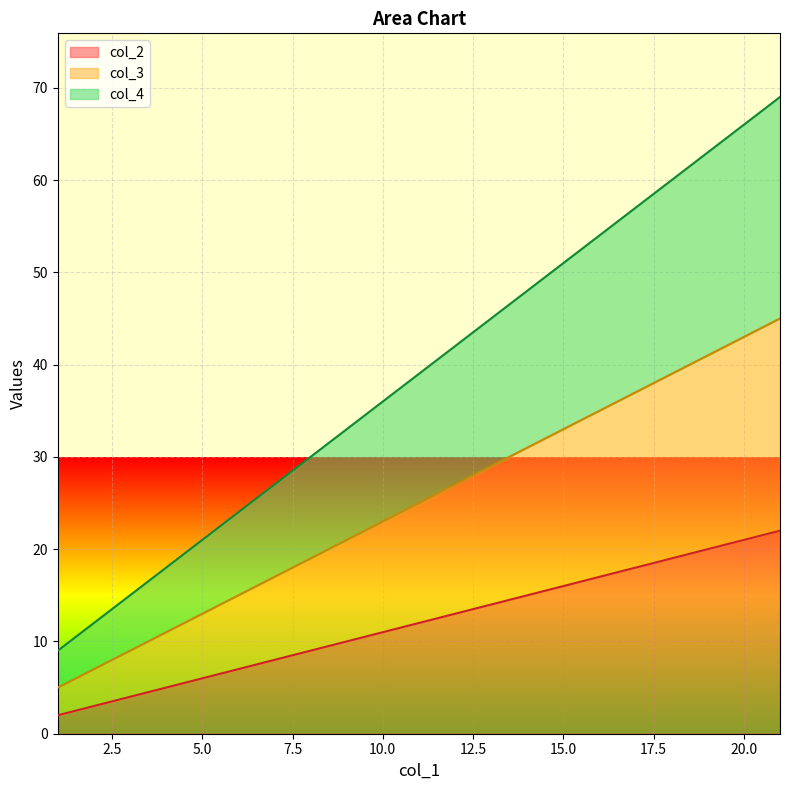

Which series changed the most between 11 and 16?

col_4